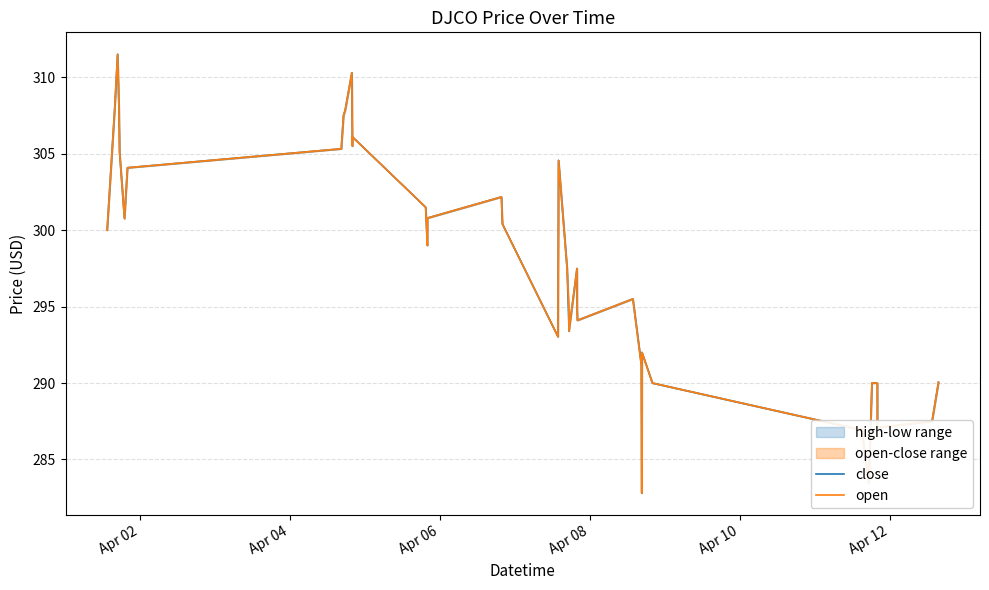

Reading left to right, what are all the values shown in this chart?

close: 300.0	308.0	311.5	308.0	305.1	300.8	304.1	305.3	307.5	307.9	310.3	305.5	306.1	301.5	299.0	300.8	302.2	300.4	293.0	304.6	297.5	294.0	293.4	297.5	295.0	294.1	295.5	291.2	282.8	292.0	290.0	287.0	287.0	286.2	283.5	290.0	290.0	287.1	287.5	290.1
open: 300.0	308.0	311.5	308.0	305.1	300.8	304.1	305.3	307.5	307.8	310.3	305.5	306.1	301.5	299.0	300.8	302.2	300.4	293.0	304.6	297.5	294.9	293.4	297.5	295.0	294.1	295.5	291.1	282.8	292.0	290.0	287.0	287.0	286.2	283.5	290.0	290.0	287.1	287.5	290.1